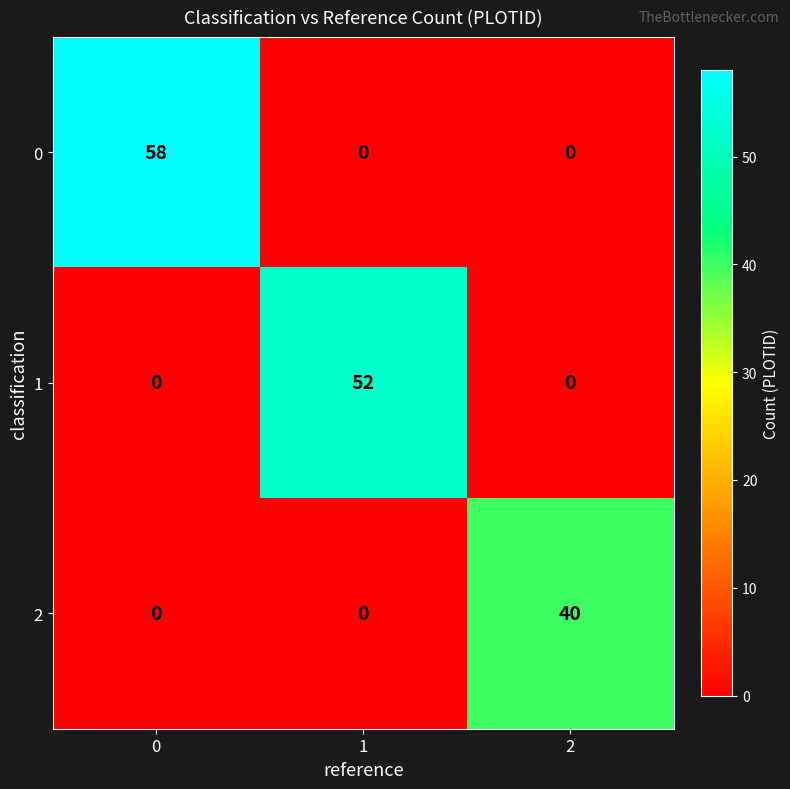

What is the difference between the highest and lowest values at 0?

58